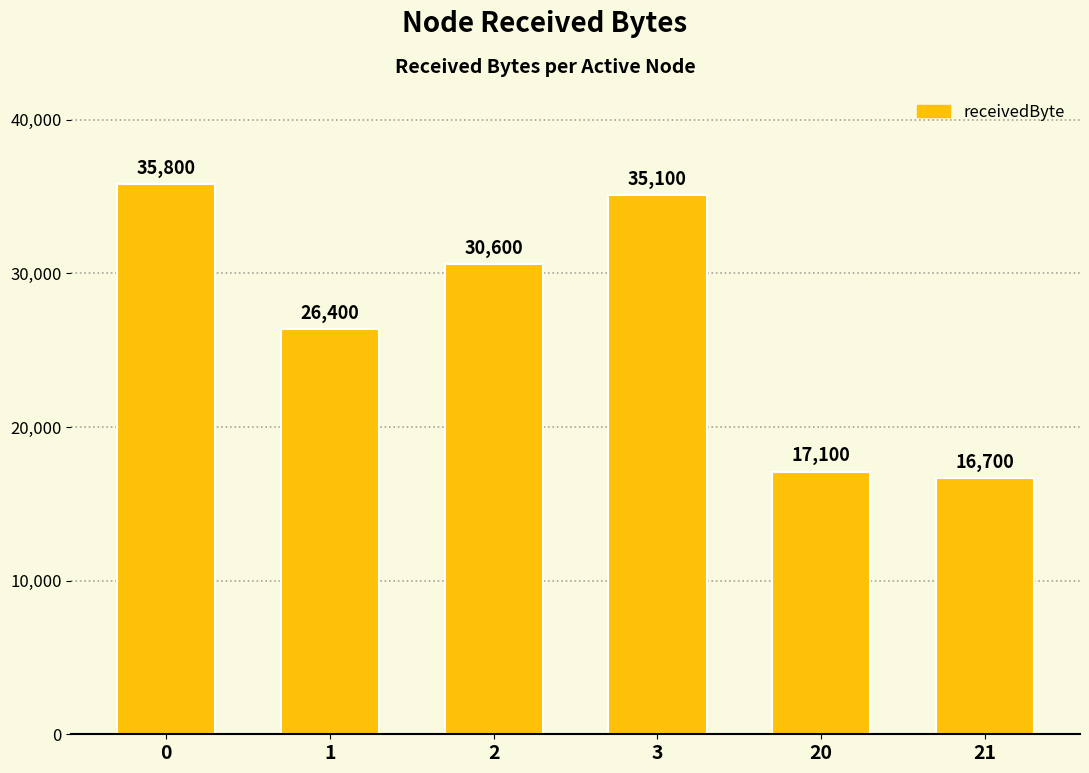

How many categories are shown in the chart?

6